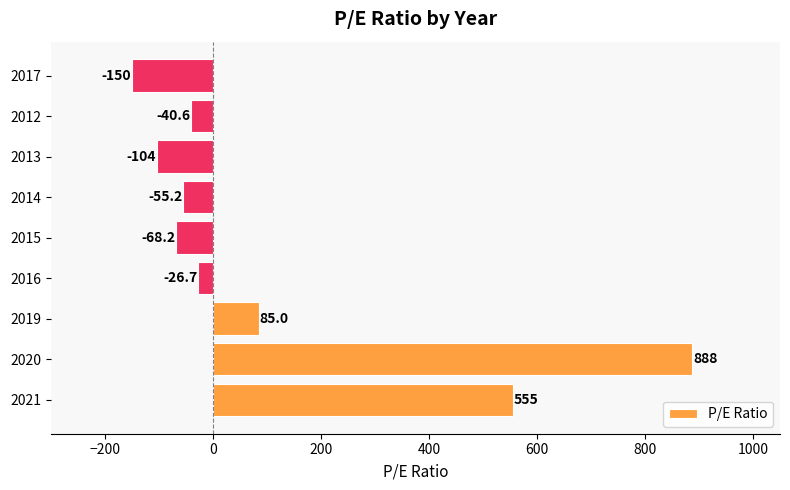

At which label is the value closest to 369?

2021